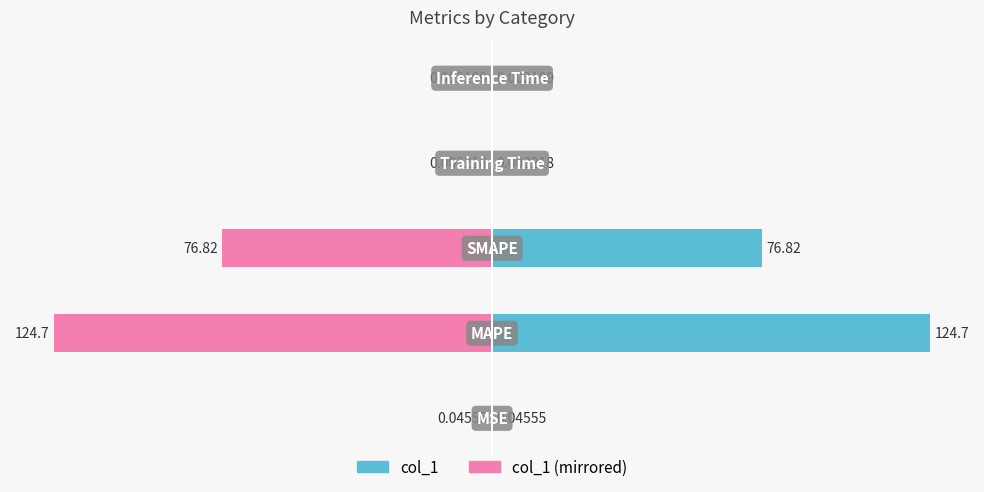

How many bars are there in each group?

2